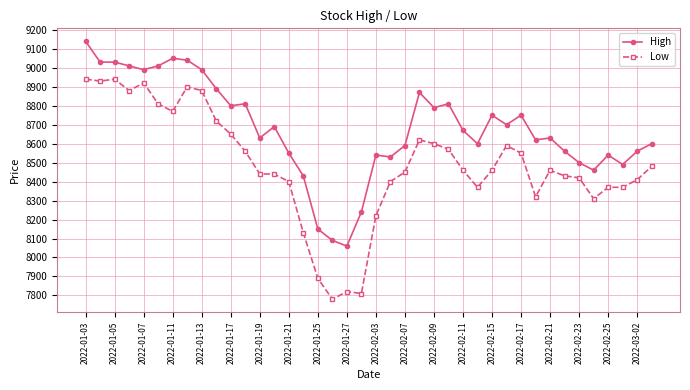

What is the value of the High point at the 13th from the left?

8630